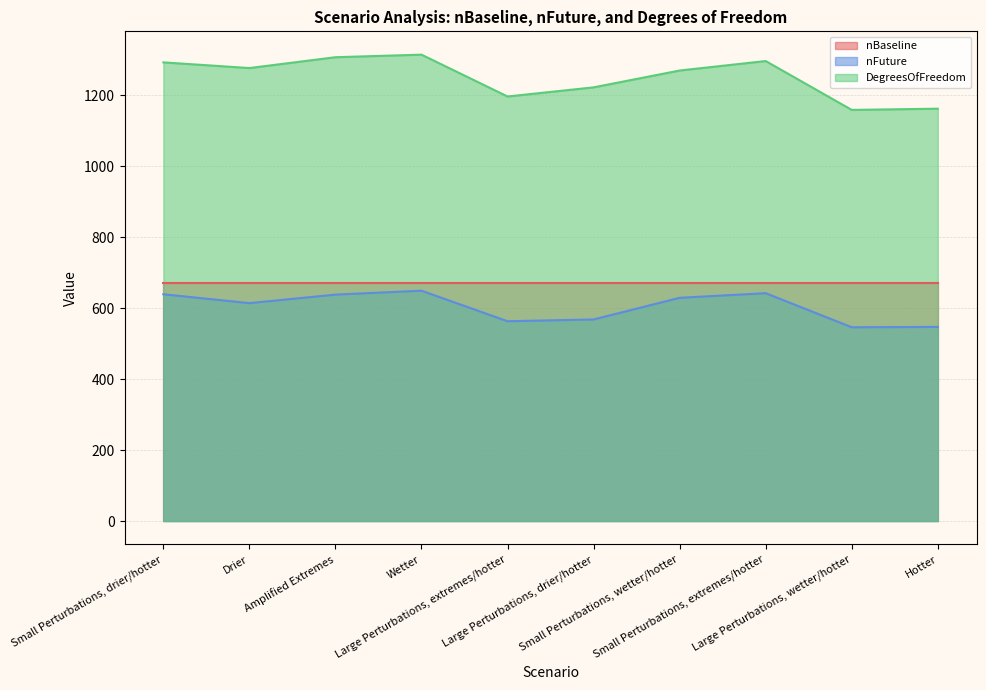

At Large Perturbations, drier/hotter, list the series in order from smallest to largest.

nFuture, nBaseline, DegreesOfFreedom